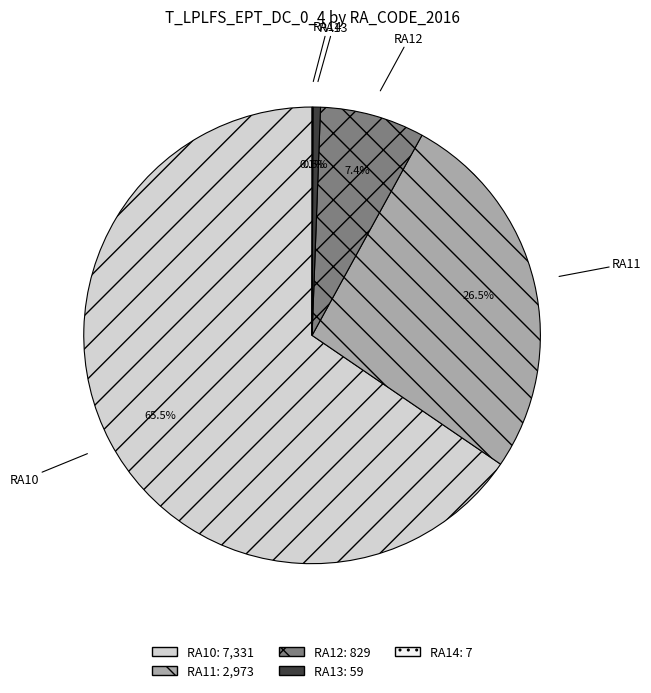

Does any single category account for the majority?

Yes